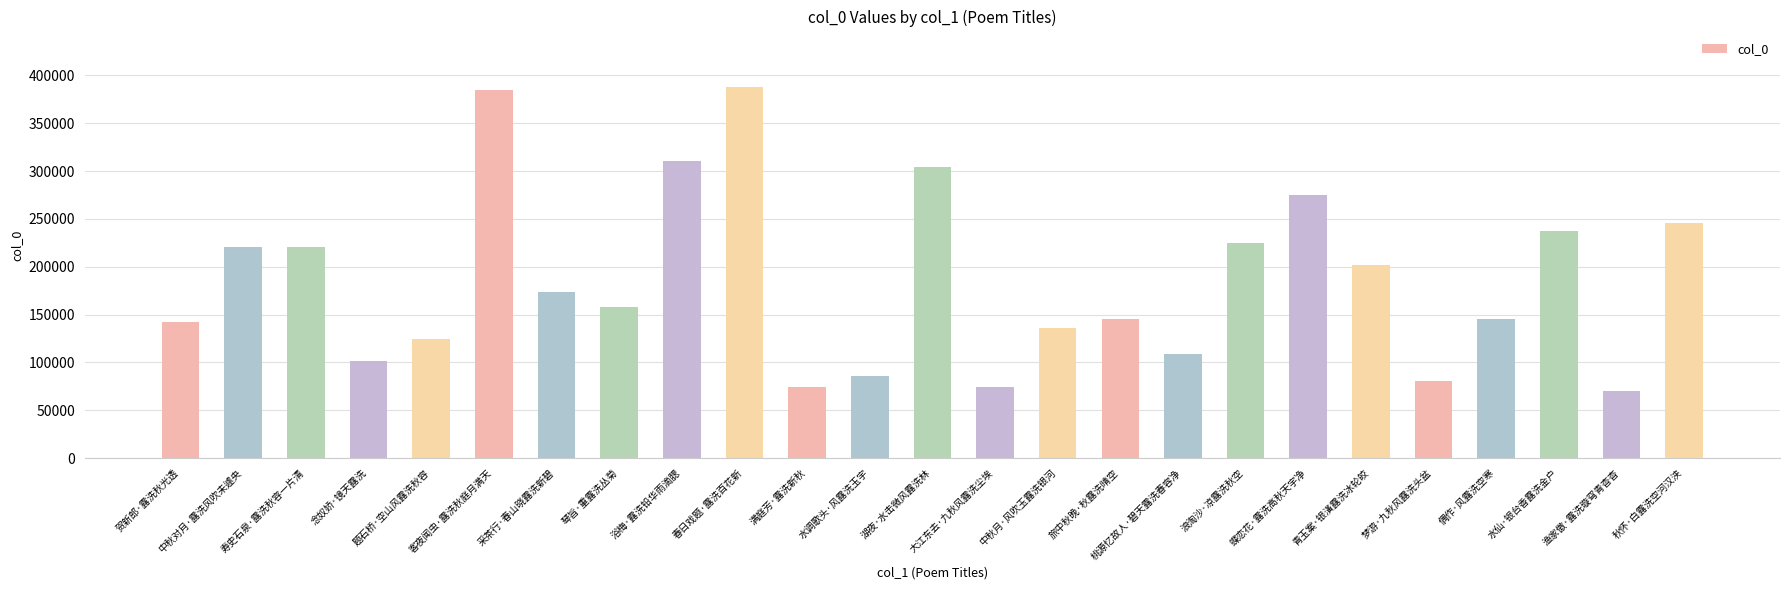

At which label does the data first exceed 157826?

中秋对月·露洗风吹未遽央